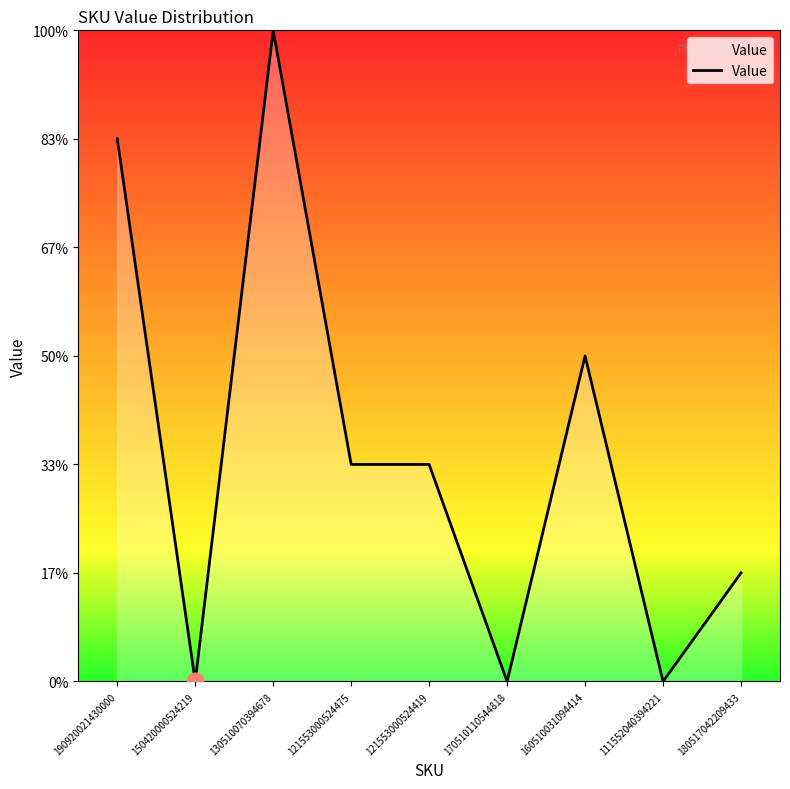

Between 170510110544818 and 111552040394221, which is larger?

170510110544818